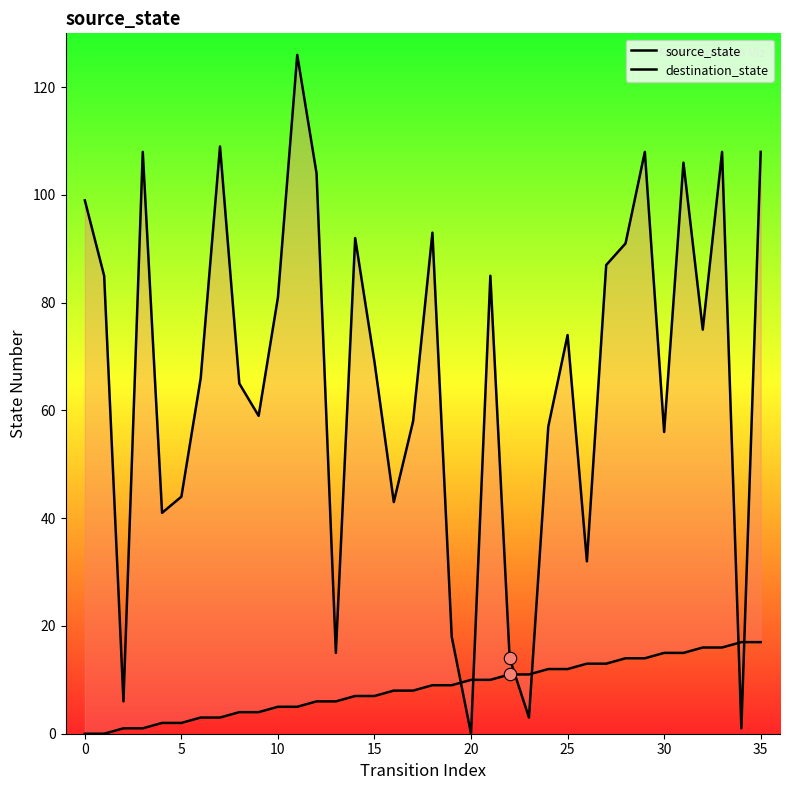

At how many categories does at least one series exceed 21?

29